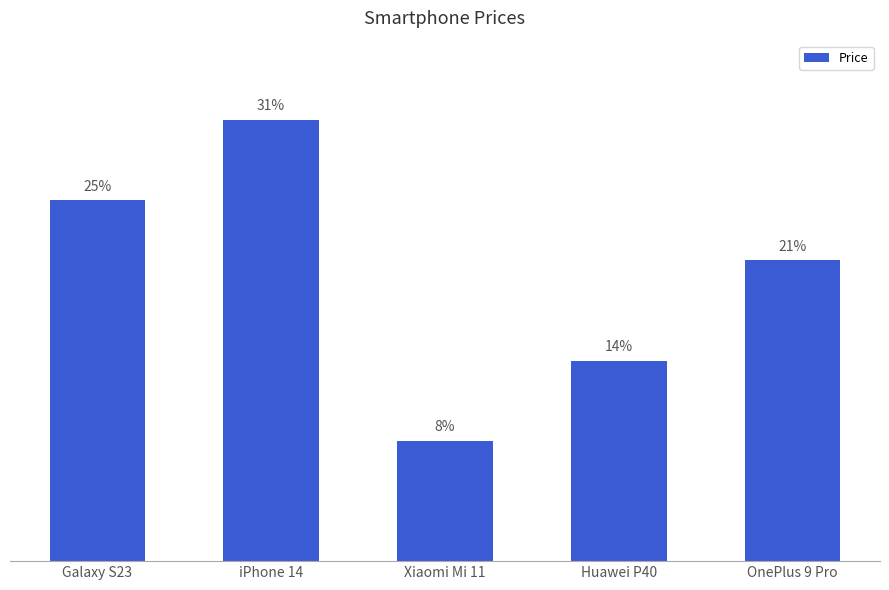

How many values are between 49999 and 89999?

3